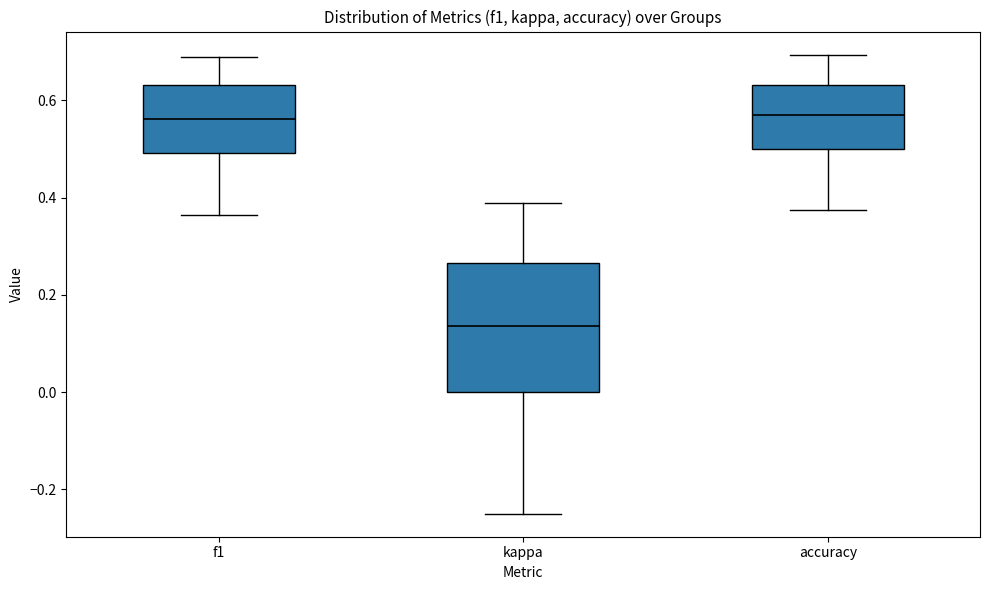

Reading left to right, read every box against the y-axis: the position of its median line, the range the box covers, and the ends of its whiskers. The values are not printed on the chart, so give them approximately, as read against the axis.

f1: median 0.56, box 0.50 to 0.64, whiskers 0.36 to 0.68
kappa: median 0.14, box 0.00 to 0.26, whiskers -0.24 to 0.38
accuracy: median 0.58, box 0.50 to 0.64, whiskers 0.38 to 0.70